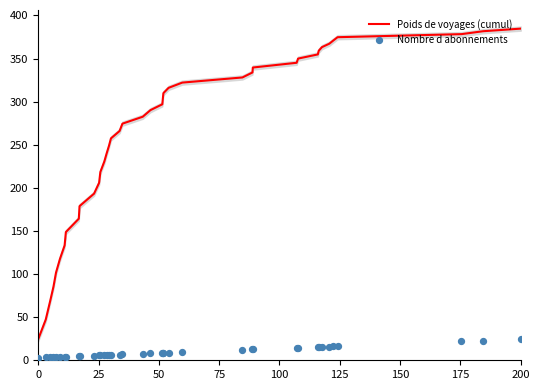

Which series reaches the minimum Y coordinate?

Nombre d abonnements